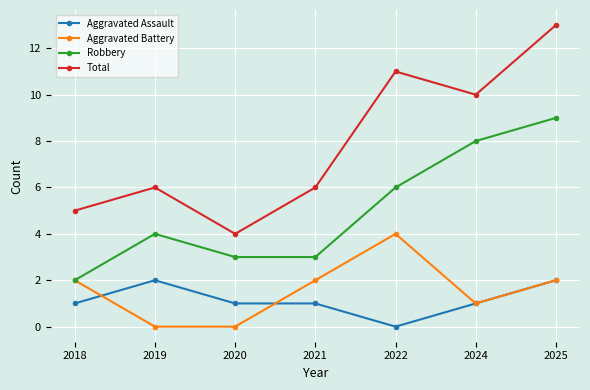

Which series has the largest range (max minus min)?

Total